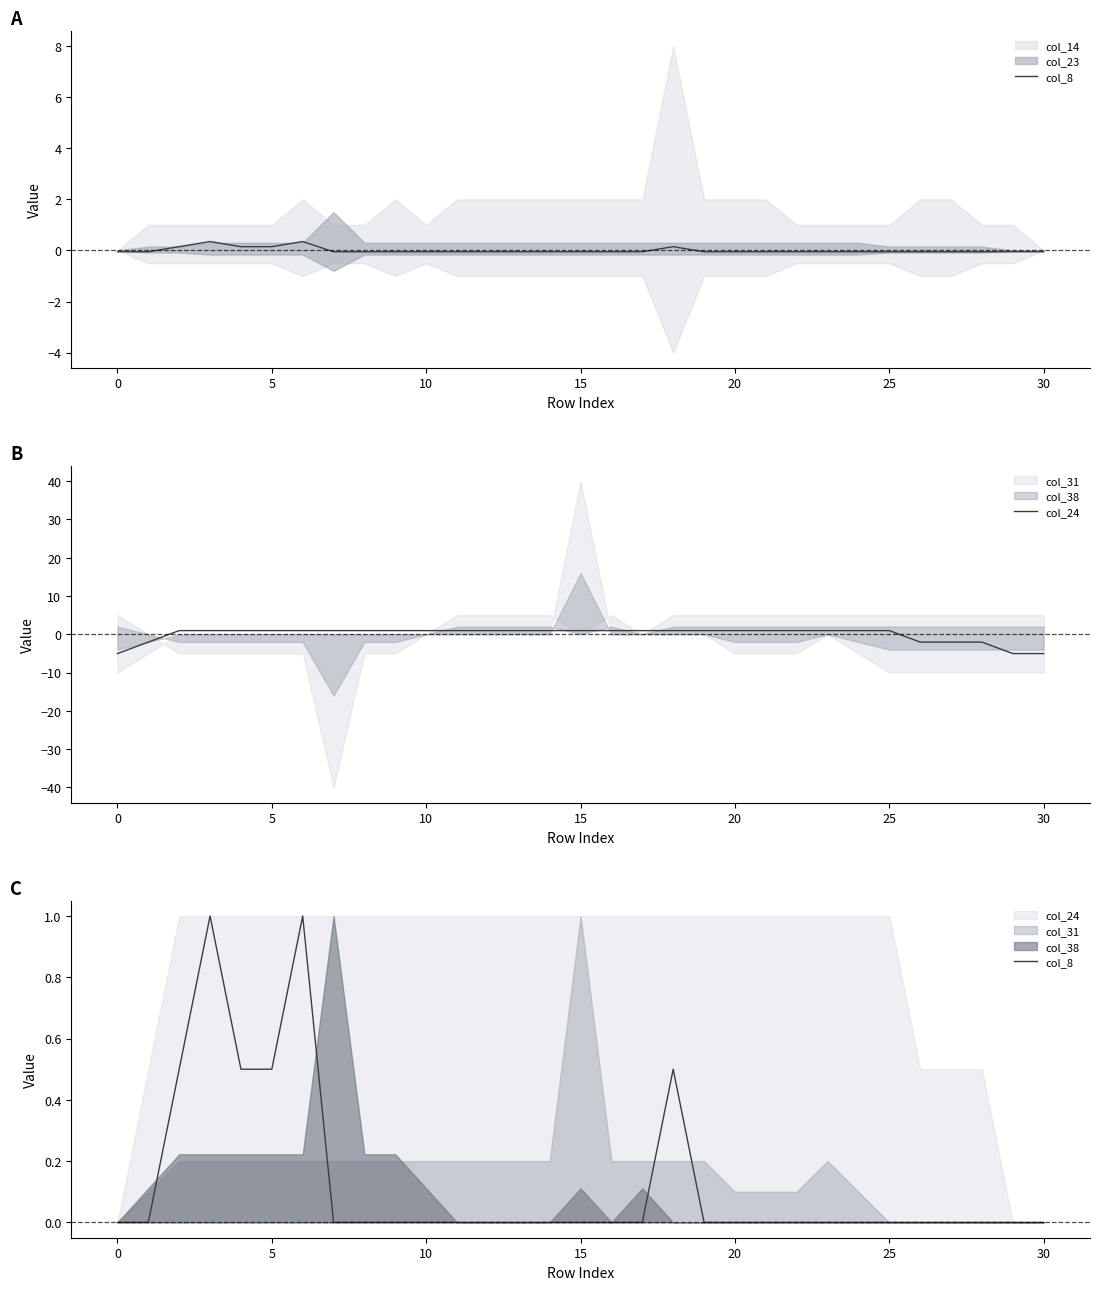

Does the chart have visible grid lines?

No